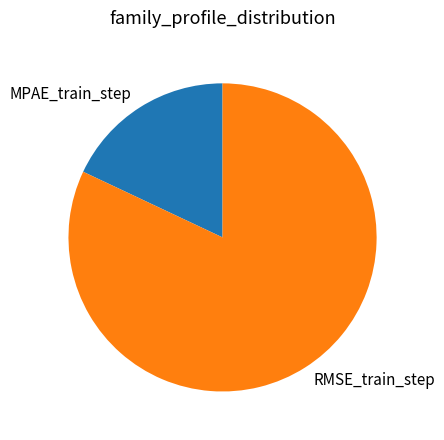

Rank the categories by value from highest to lowest.

RMSE_train_step, MPAE_train_step